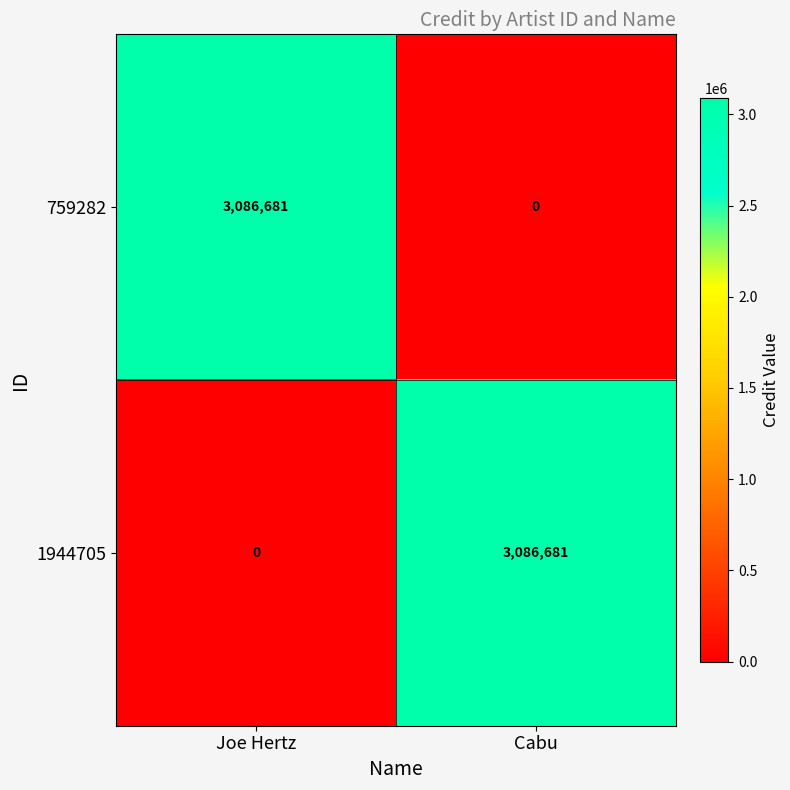

Reading left to right, extract all data points from this chart.

759282: 3086681	0
1944705: 0	3086681